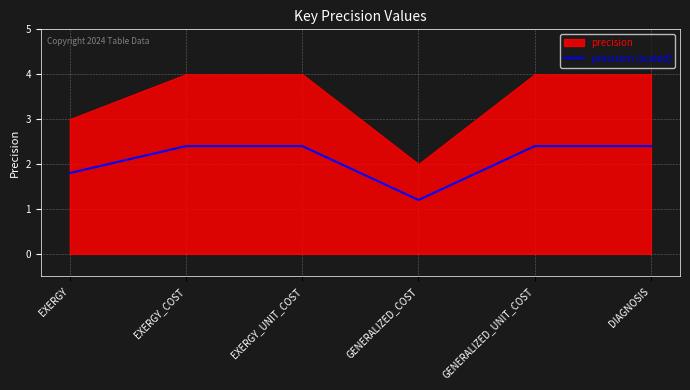

How many lines are shown in the chart?

1